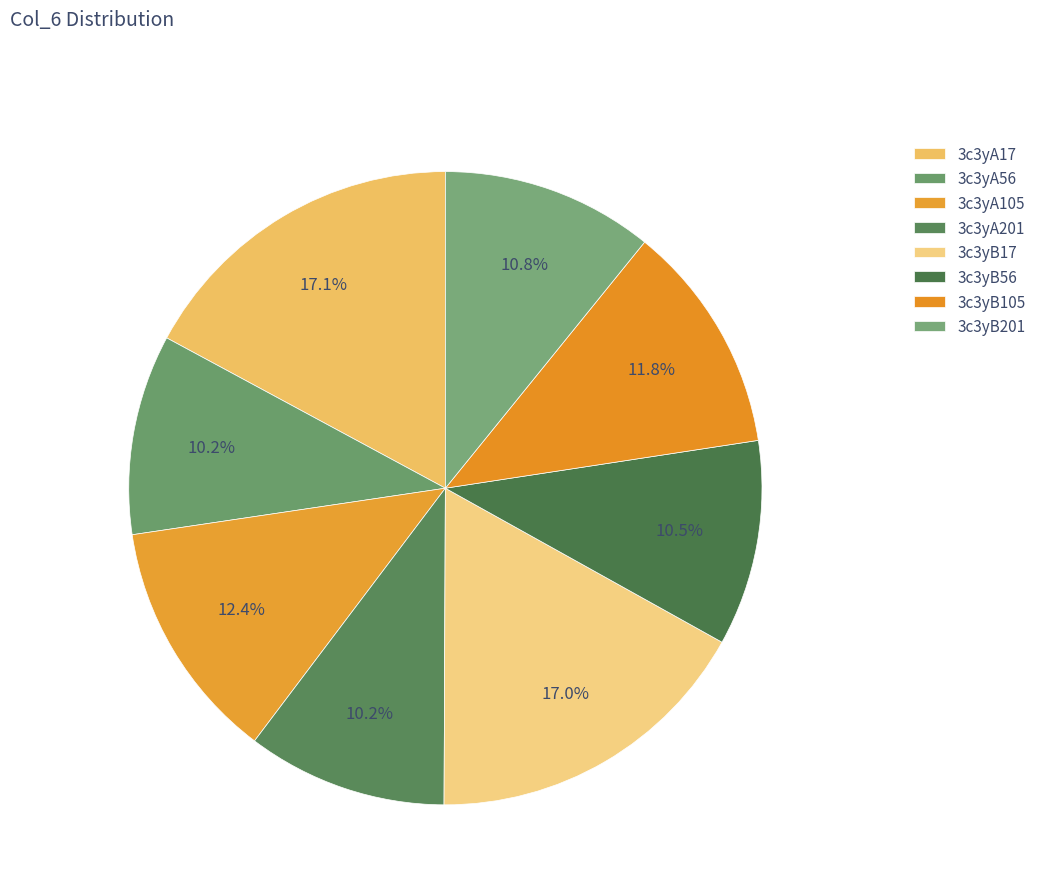

How many slices are in this pie chart?

8